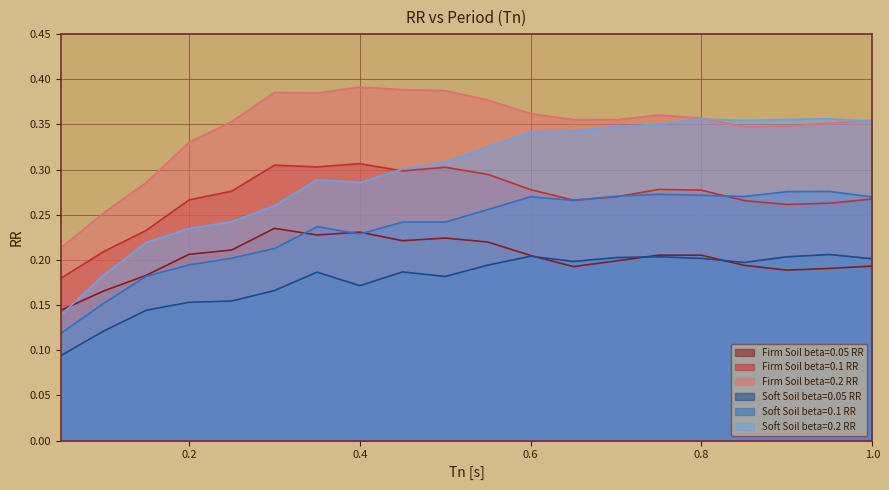

Where is the first local minimum for Firm Soil beta=0.2 RR?

0.35